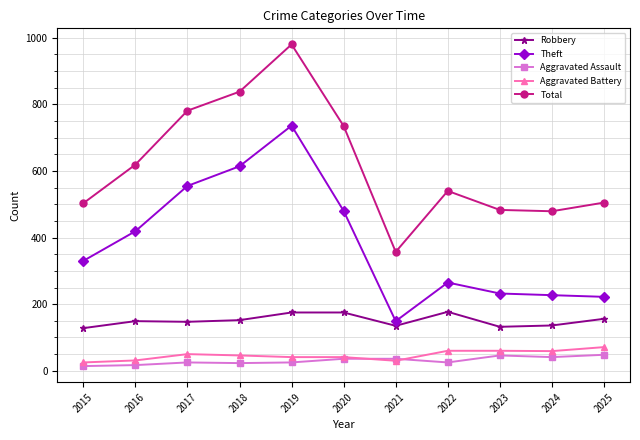

Which category has the highest value in the Total series?

2019